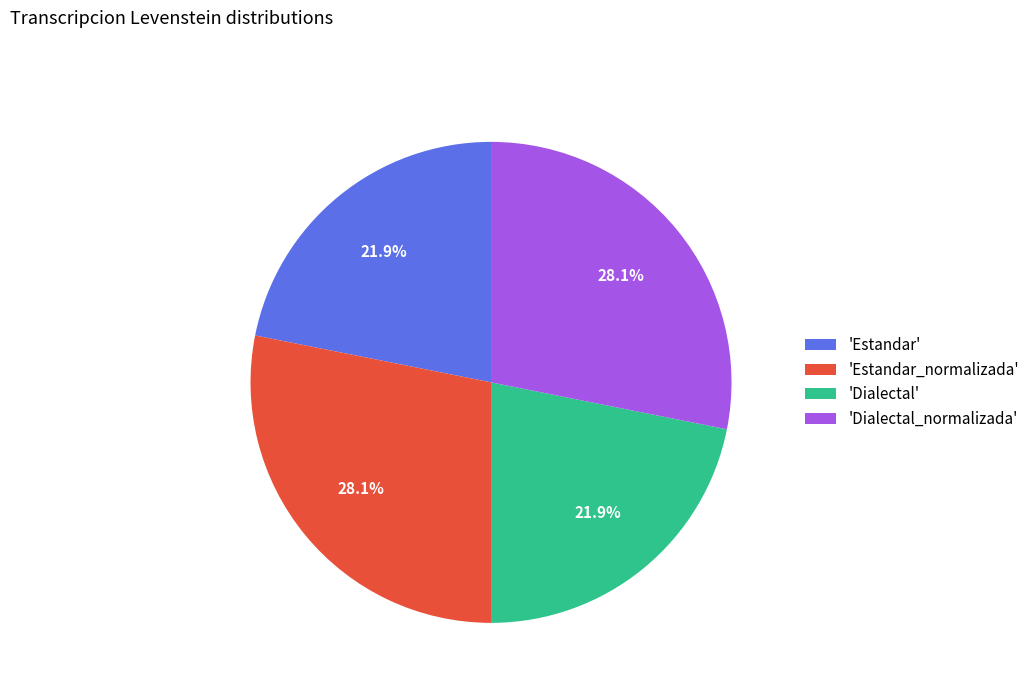

Between 'Estandar_normalizada' and 'Estandar', which is larger?

'Estandar_normalizada'